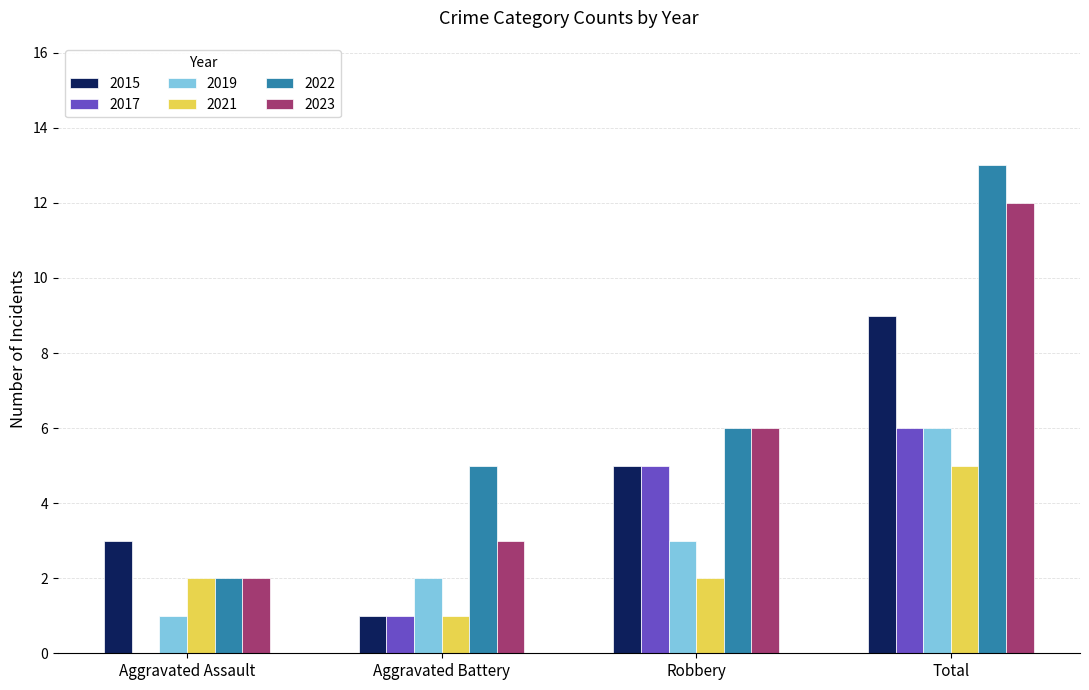

Which series changed the most between Aggravated Assault and Total?

2022